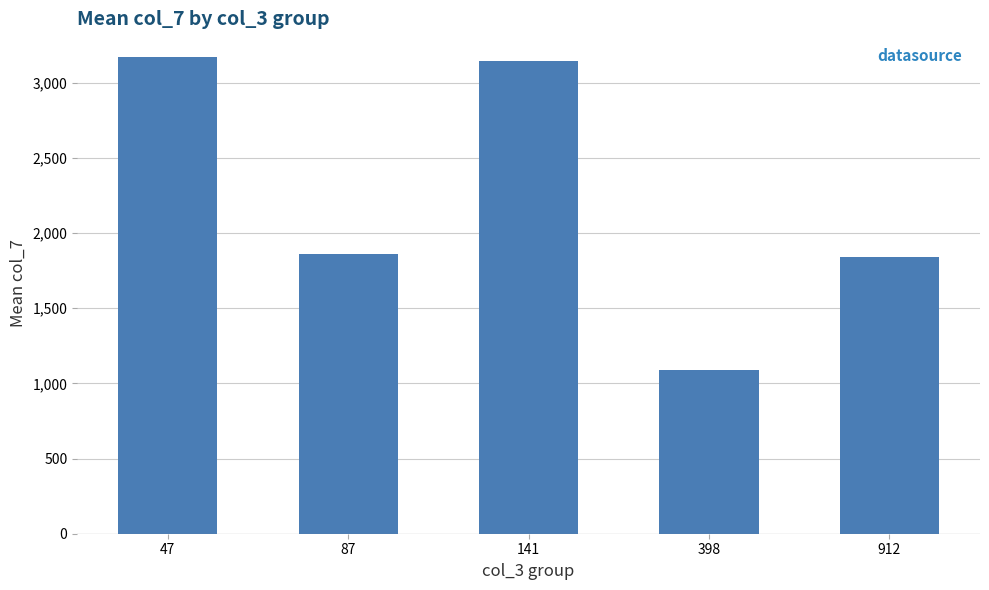

Count the number of categories in the chart.

5